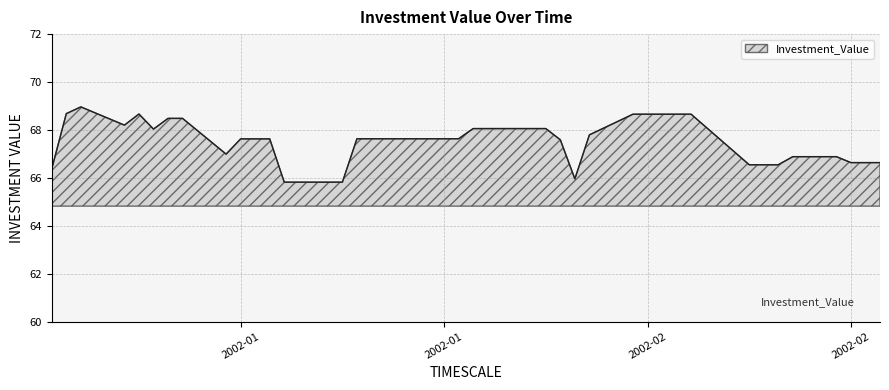

What is the greatest value displayed?

69.0